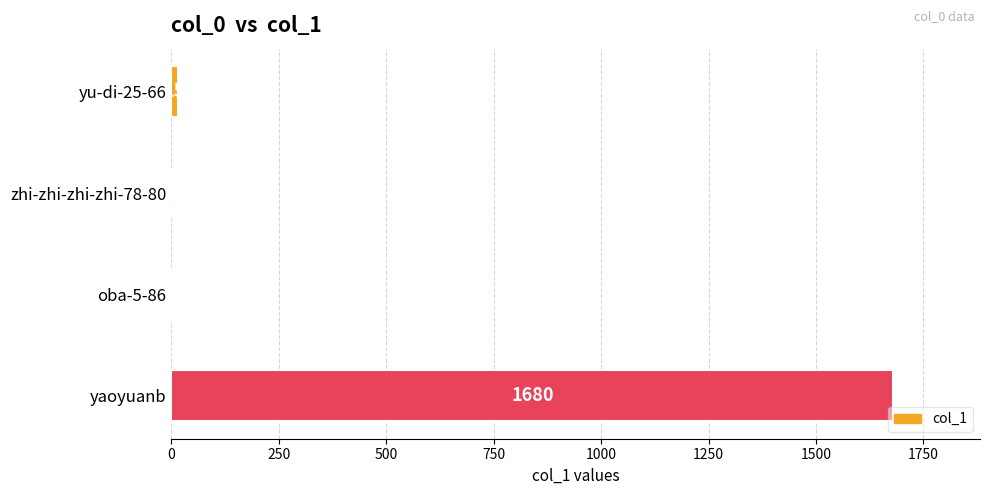

What is the sum of the values at yaoyuanb and zhi-zhi-zhi-zhi-78-80?

1680